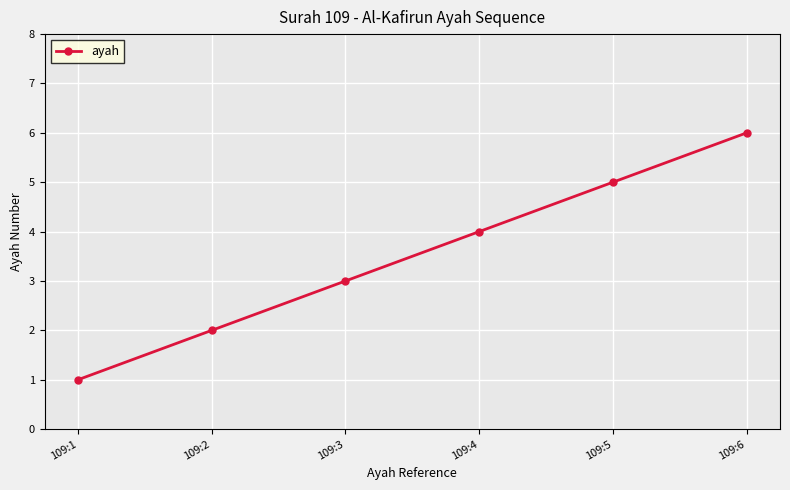

The value at 109:3 is 5. True or false?

False